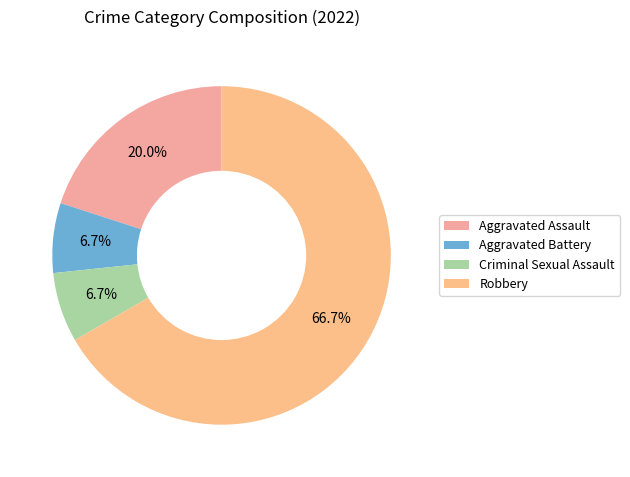

To the nearest percent, what is the average slice percentage?

25%